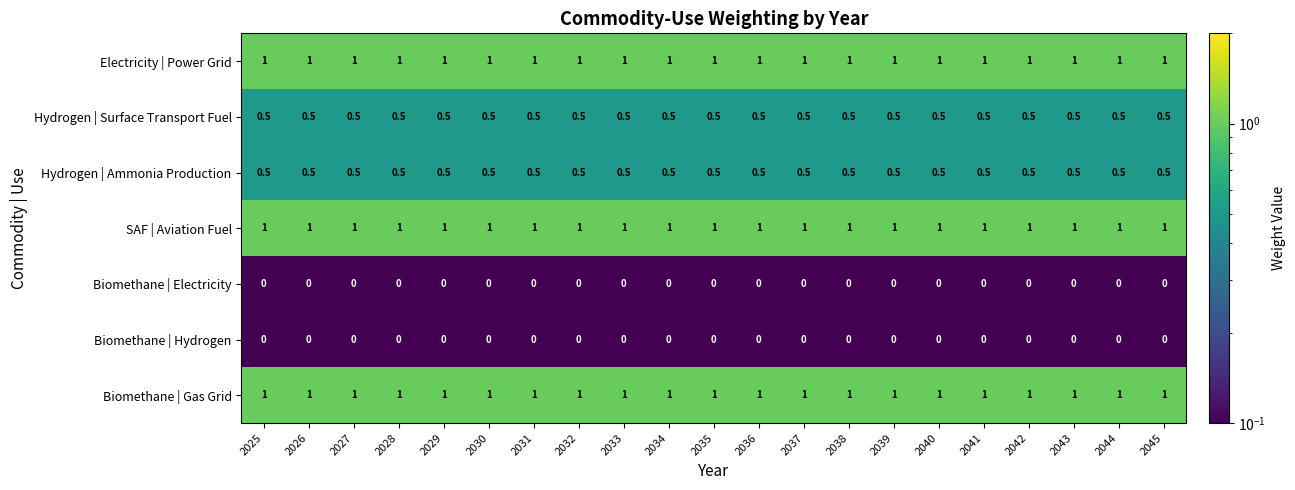

Is it true that Biomethane | Gas Grid equals 1.0 at 2044?

True